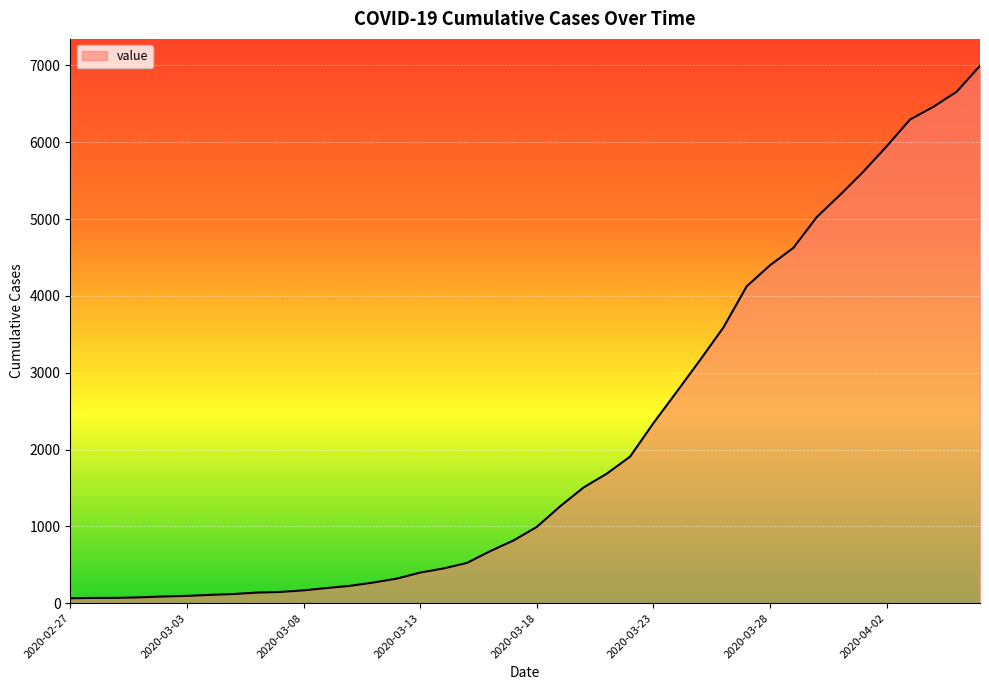

What is the greatest value displayed?

6995